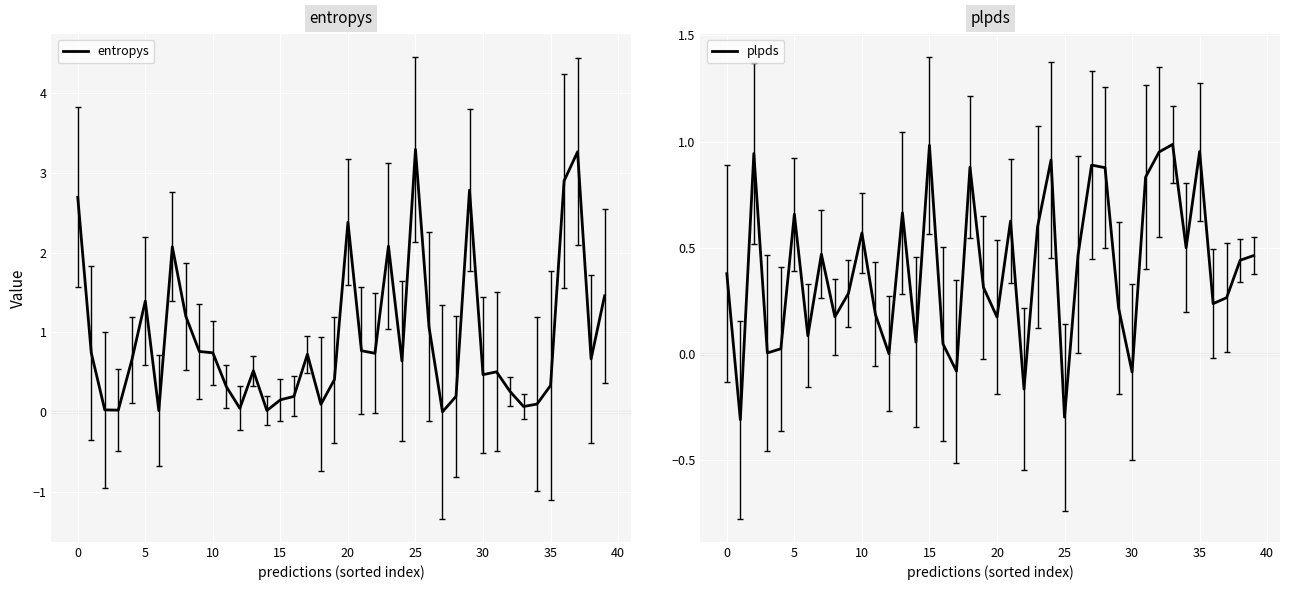

Is the value of plpds at 16 greater than the value of entropys at 14?

Yes